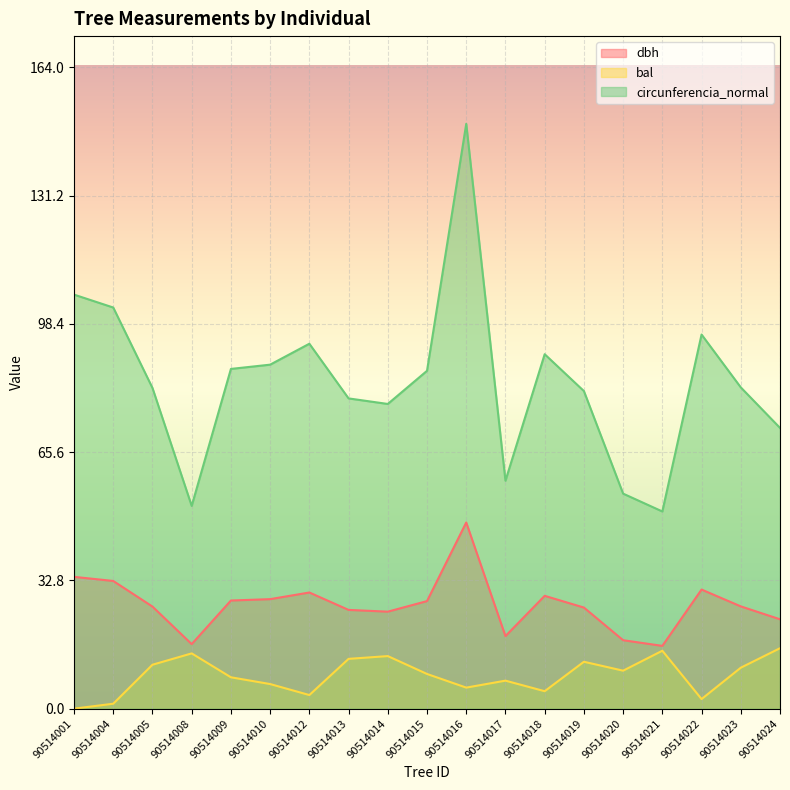

What is the value of the dbh point at the 5th from the left?

27.6